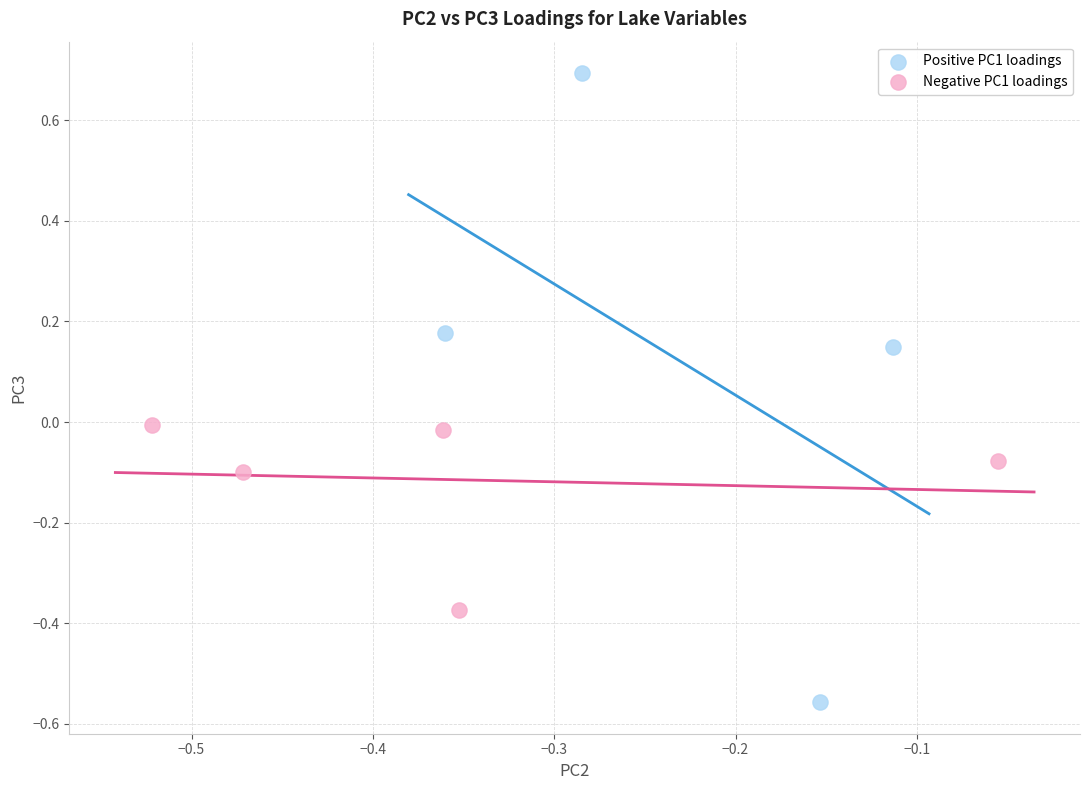

Which series contains the lowest Y value?

Positive PC1 loadings